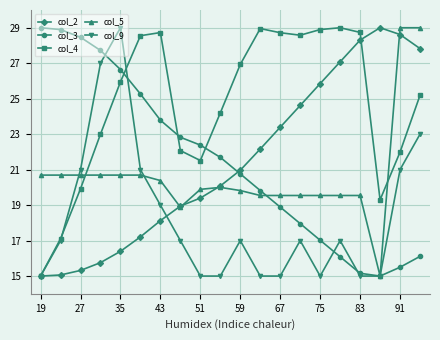

What is the sum of all col_5 values?

413.4